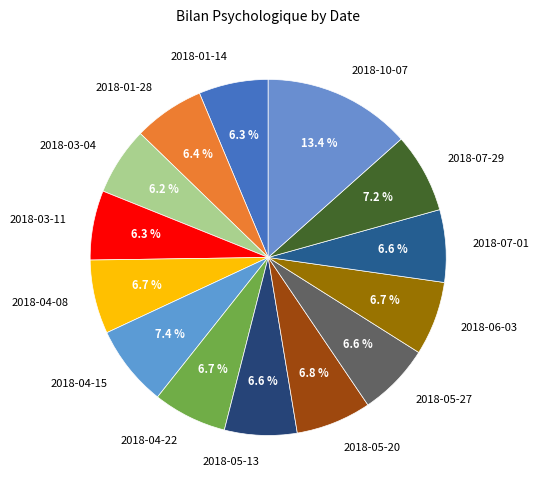

To the nearest percent, what is the combined percentage of 2018-03-04 and 2018-06-03?

13%